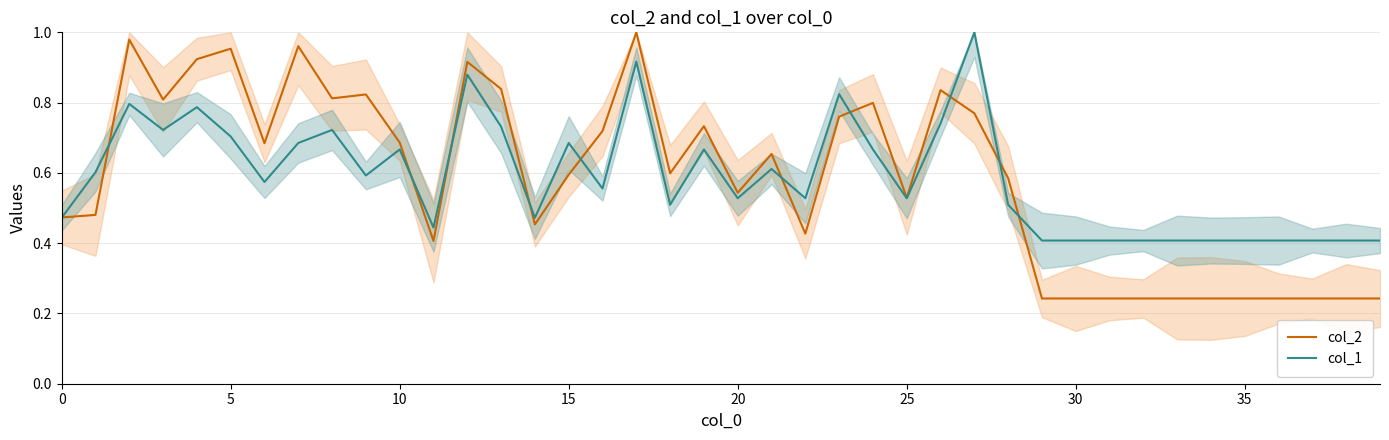

Which category has the highest value across all series?

17